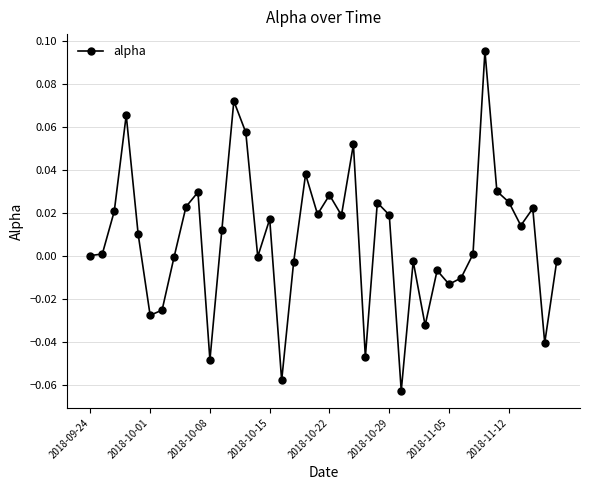

True or false: there are more than 0 points higher than both neighbors.

True